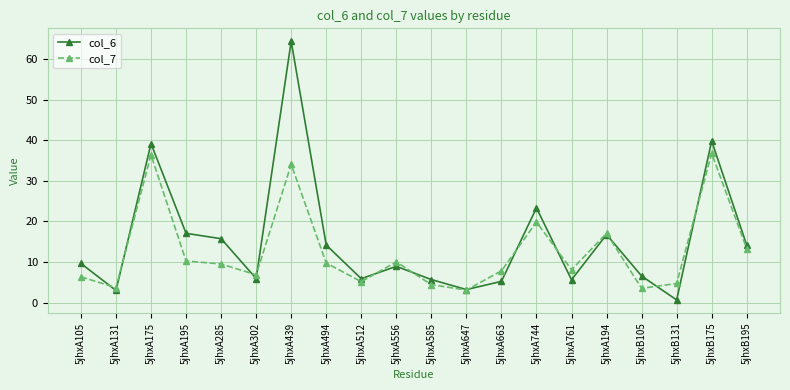

How many interior local peaks does the col_7 series have?

6